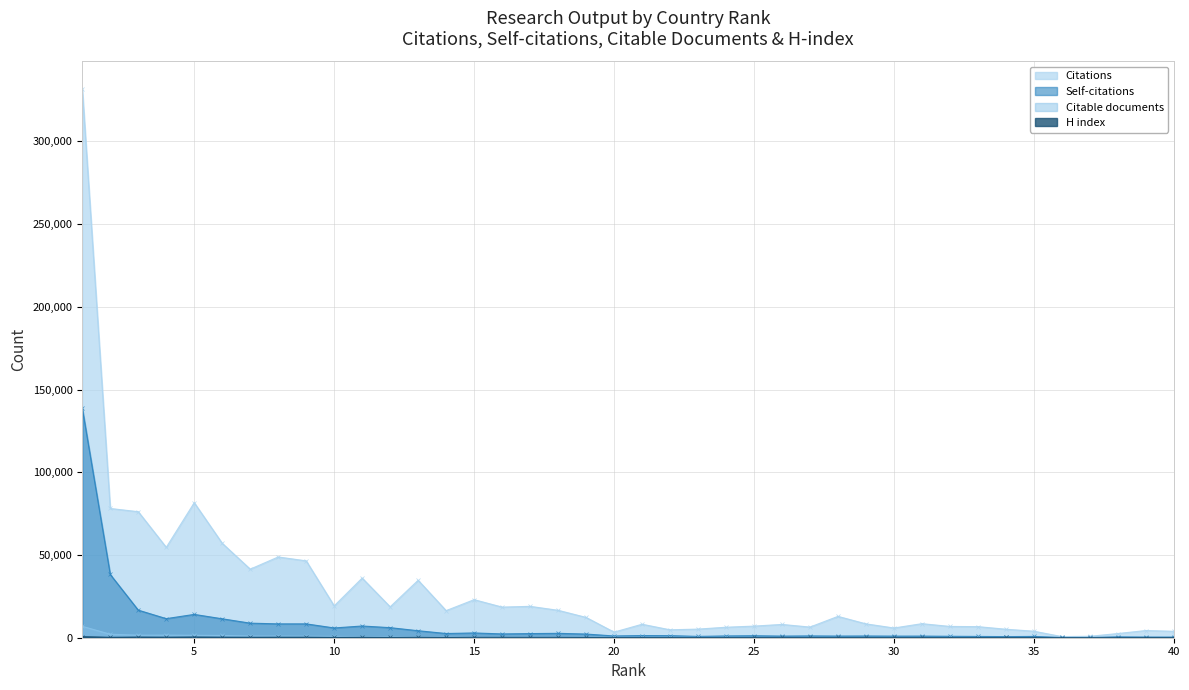

What is the average value of the Citations series?

28753